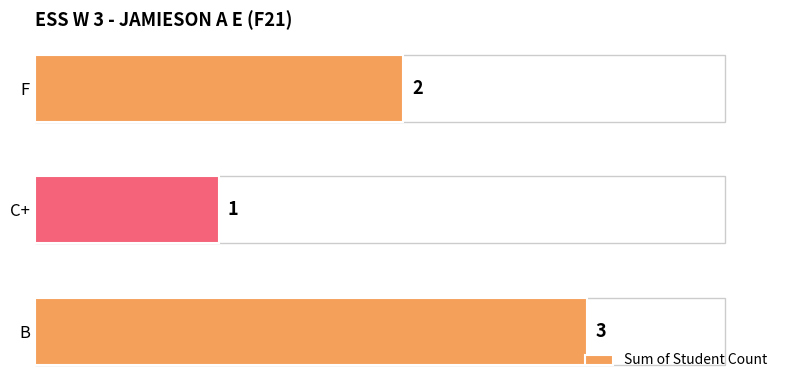

How many distinct data groups are displayed?

1